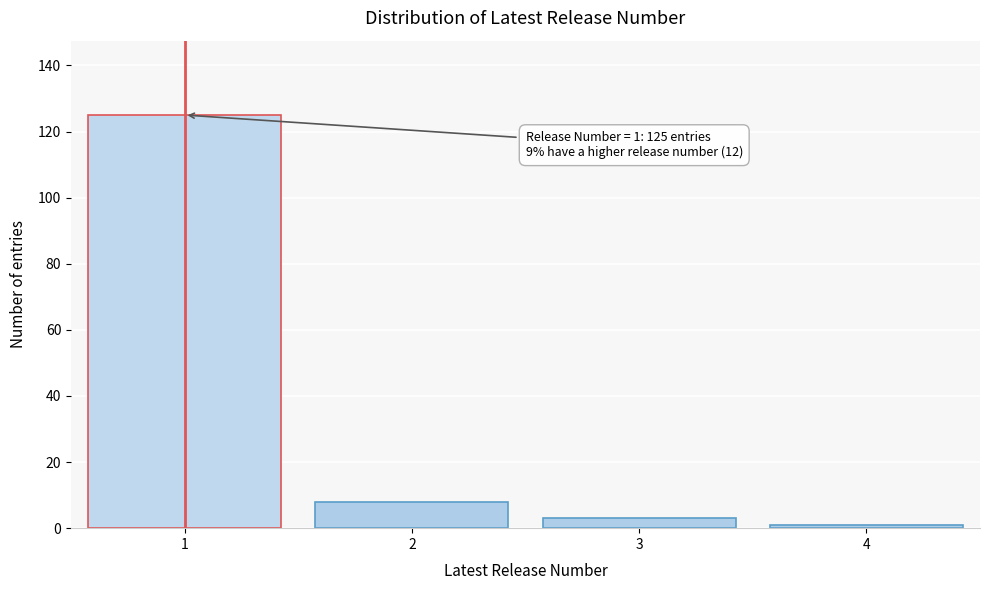

Reading left to right, extract all data points from this chart.

125	8	3	1